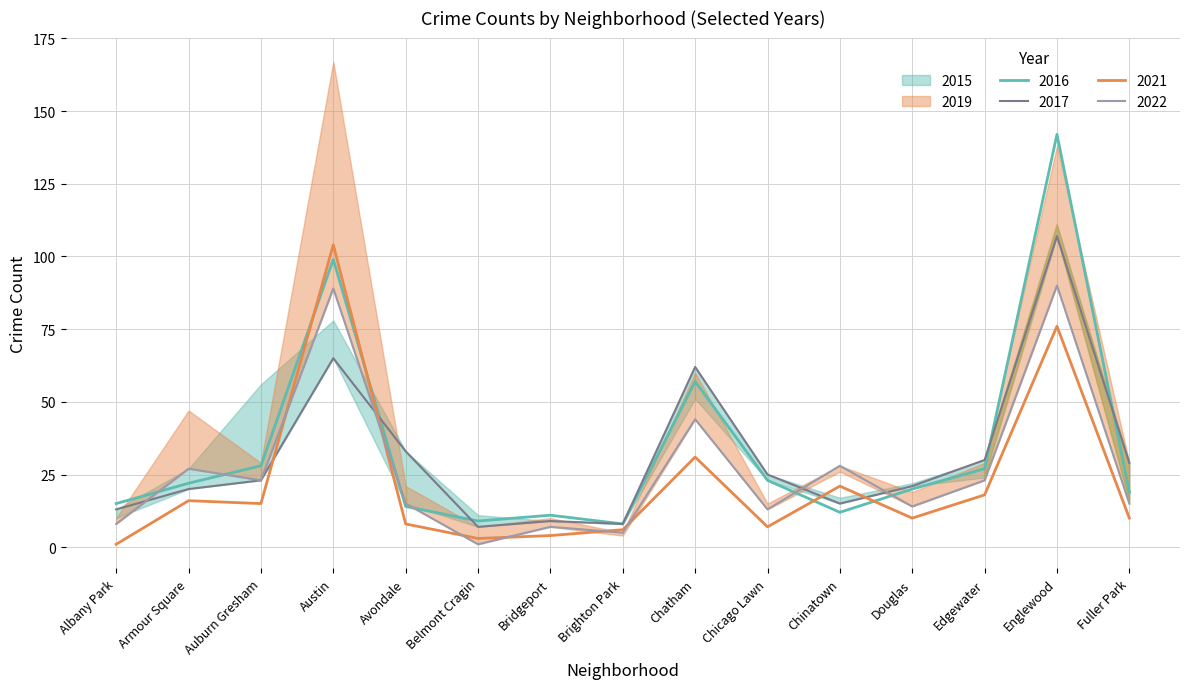

The 2016 series shows 28 at Fuller Park. True or false?

False